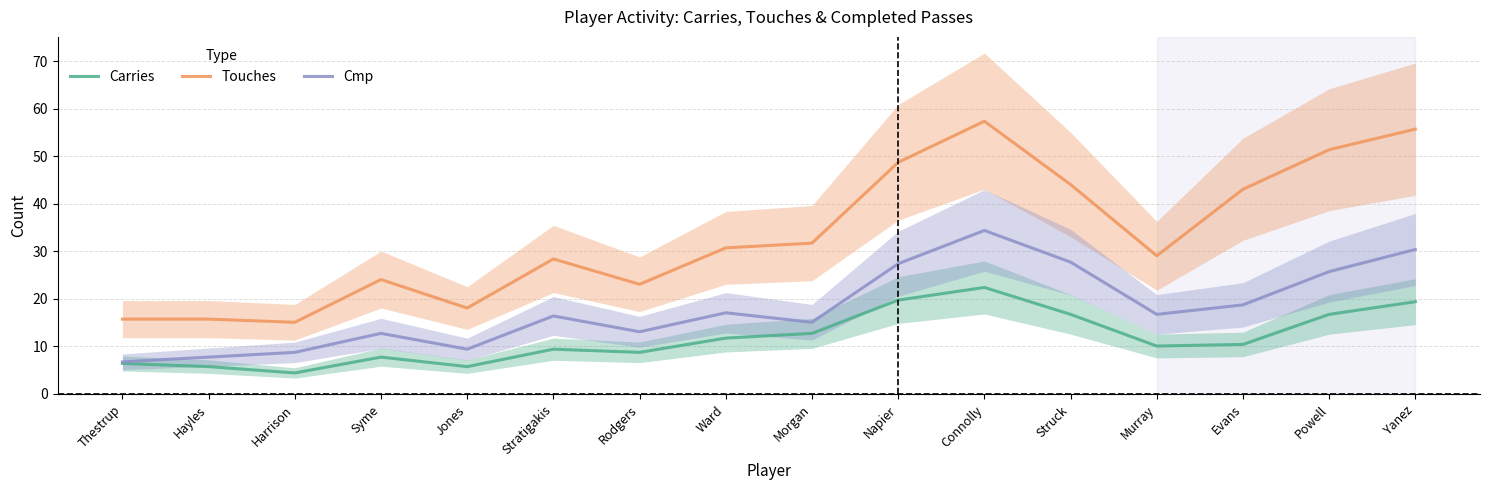

The Carries series shows 8.7 at Rodgers. True or false?

True